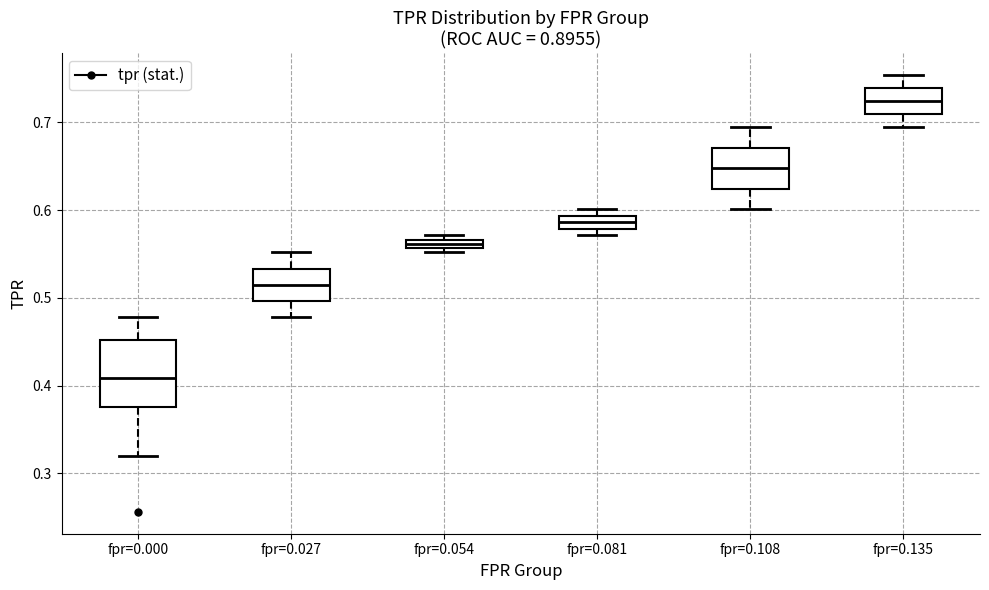

Comparing the boxes themselves (not the whiskers), which one is the tallest?

fpr=0.000